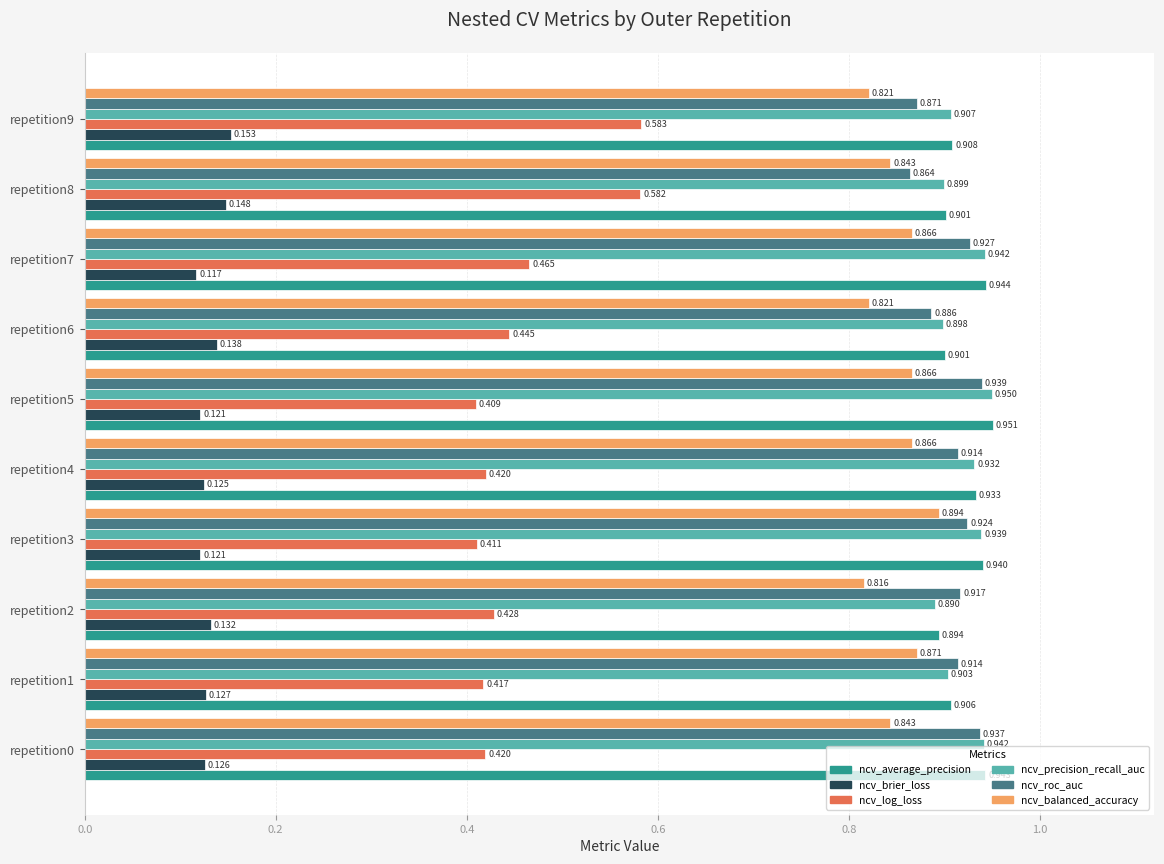

How many distinct data groups are displayed?

6